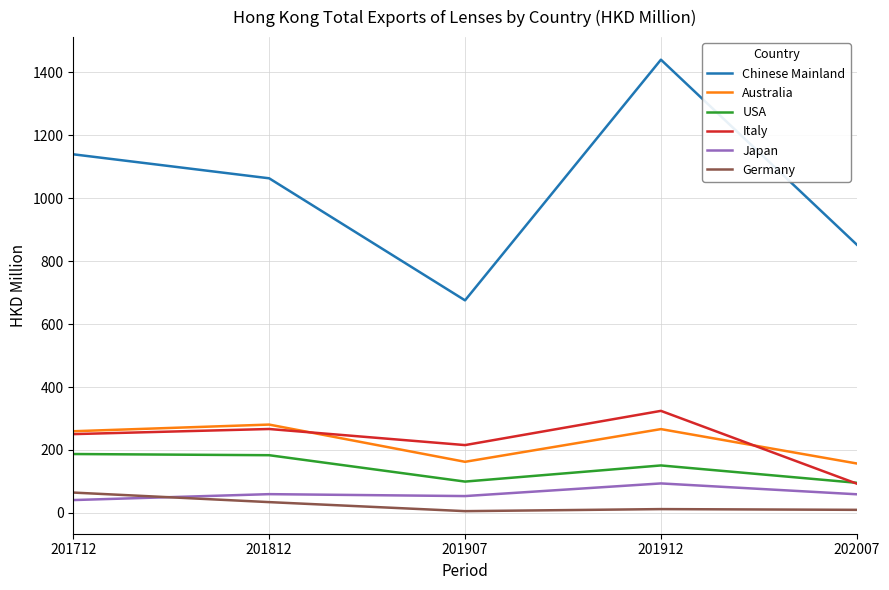

Which series has the widest spread of values?

Chinese Mainland